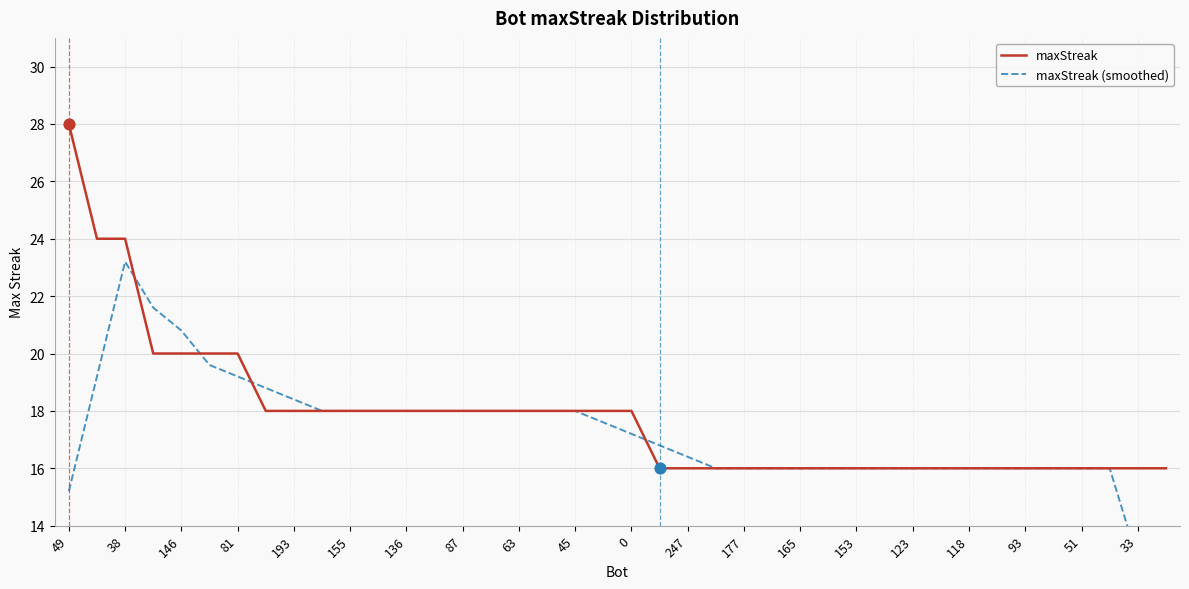

Which series contains the highest Y value?

maxStreak